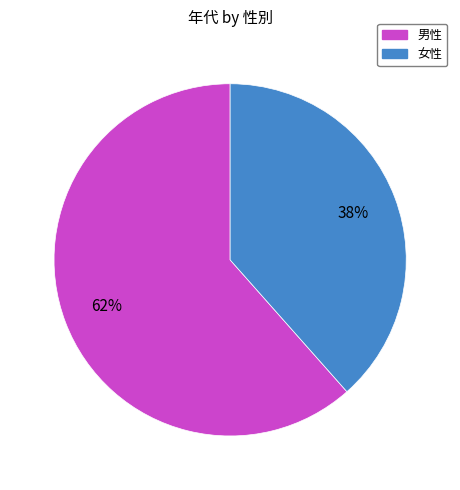

To the nearest percent, what portion does 男性 represent?

62%